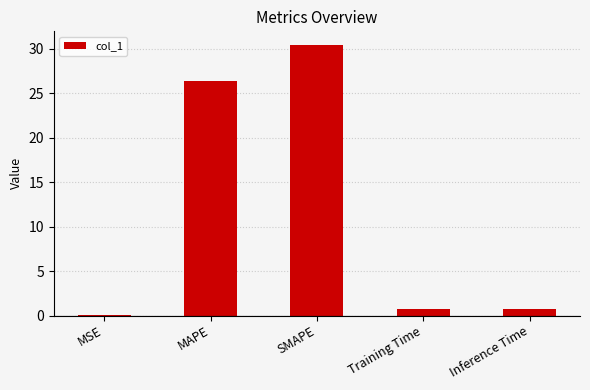

What is the change in value from MAPE to Training Time?

-25.7